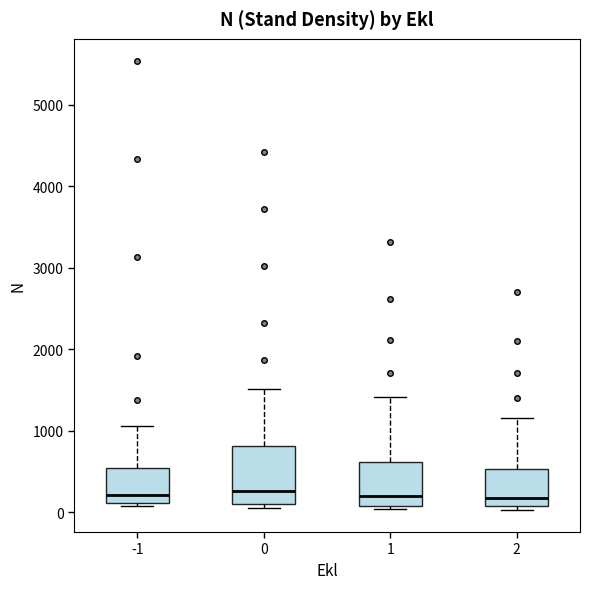

Reading left to right, read every box against the y-axis: the position of its median line, the range the box covers, and the ends of its whiskers. The values are not printed on the chart, so give them approximately, as read against the axis.

-1: median 200, box 100 to 500, whiskers 100 (just below the box's lower edge) to 1100
0: median 300, box 100 to 800, whiskers 100 (just below the box's lower edge) to 1500
1: median 200, box 100 to 600, whiskers 0 to 1400
2: median 200, box 100 to 500, whiskers 0 to 1200